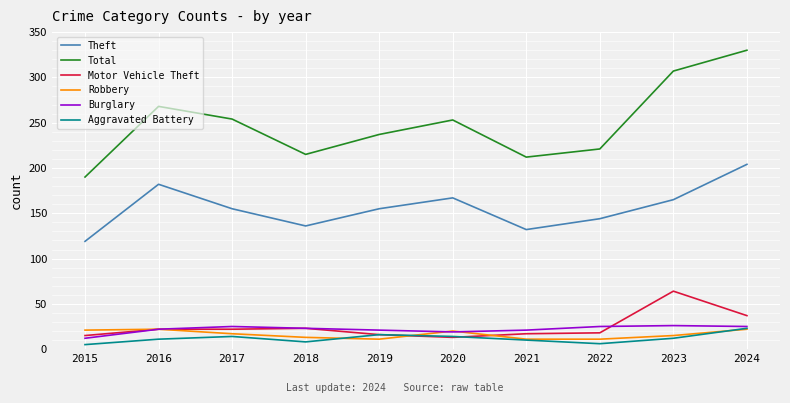

Does the chart have visible grid lines?

Yes